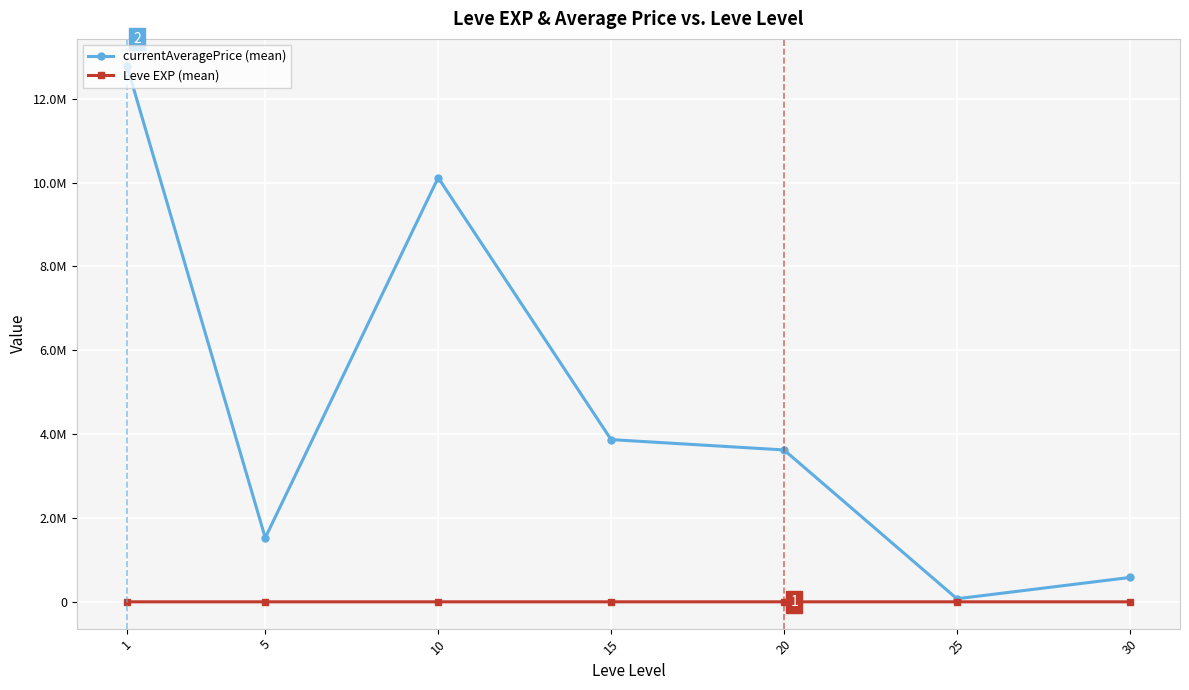

Is it true that Leve EXP (mean) equals 247.4 at 1?

False